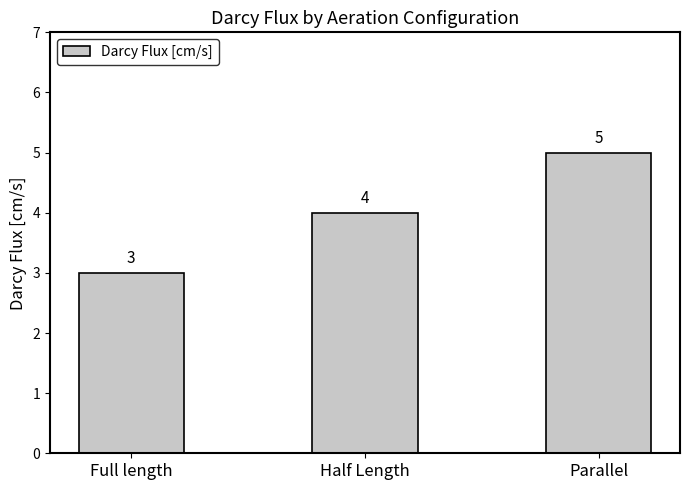

The chart shows a value of 4 at Half Length. True or false?

True